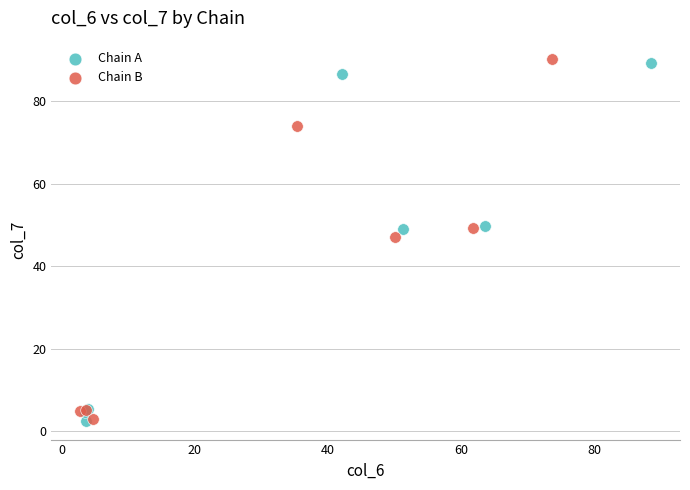

Which series has the widest spread of Y values?

Chain B